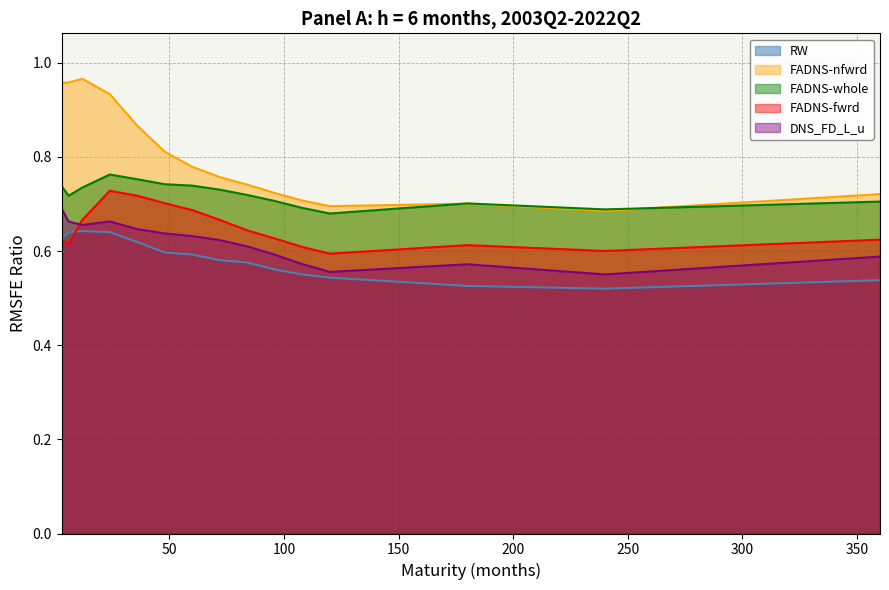

At which category does FADNS-whole reach its first local peak?

24